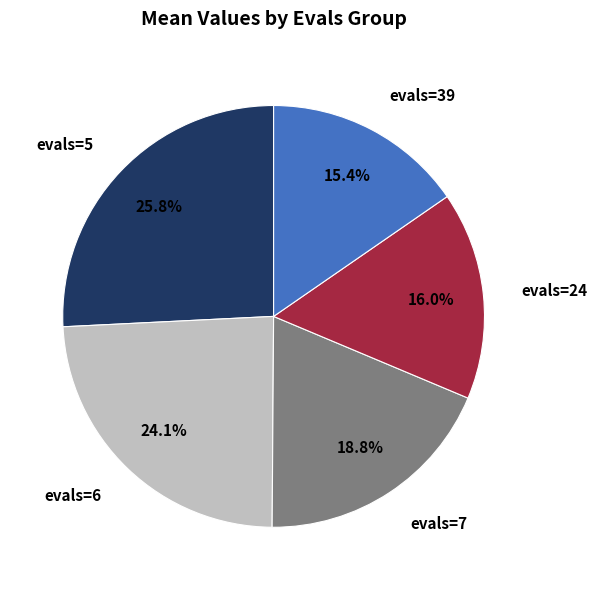

Count the number of slices in the pie.

5